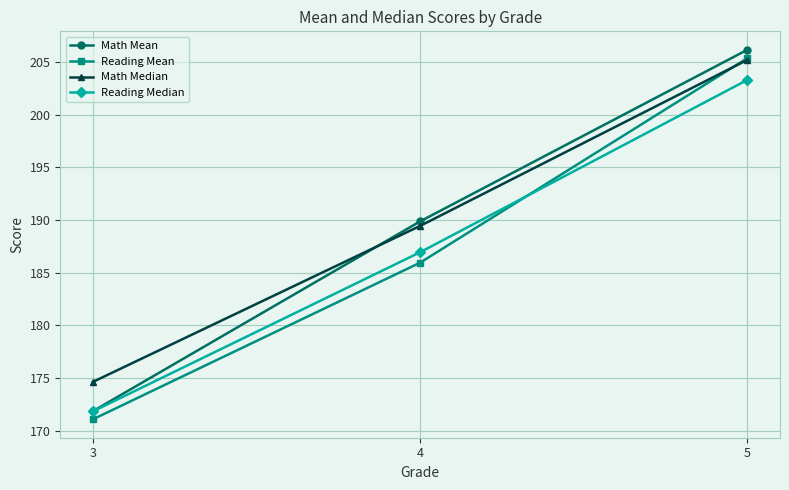

Which series has the largest range (max minus min)?

Math Mean